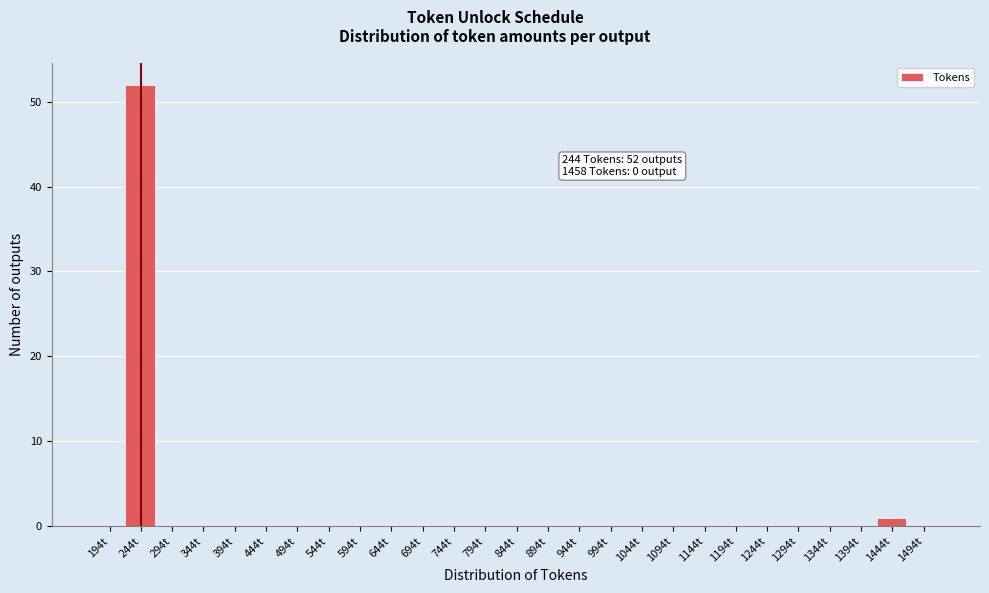

Reading right to left, extract all data points from this chart.

1494t=0	1444t=1	1394t=0	1344t=0	1294t=0	1244t=0	1194t=0	1144t=0	1094t=0	1044t=0	994t=0	944t=0	894t=0	844t=0	794t=0	744t=0	694t=0	644t=0	594t=0	544t=0	494t=0	444t=0	394t=0	344t=0	294t=0	244t=52	194t=0